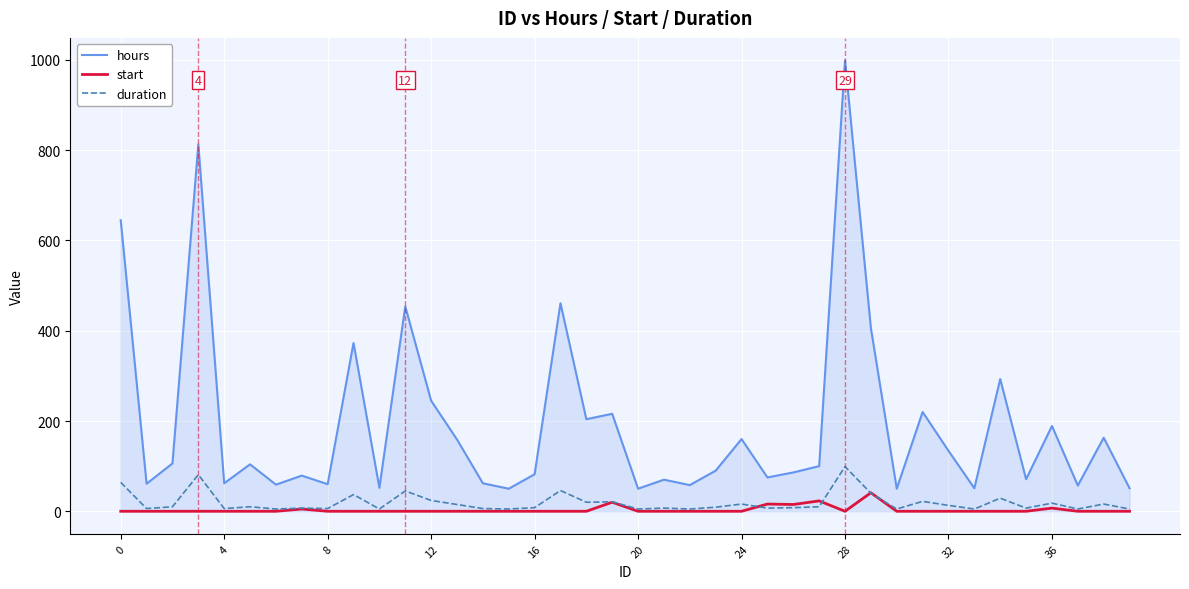

True or false: hours and start intersect in this chart.

False